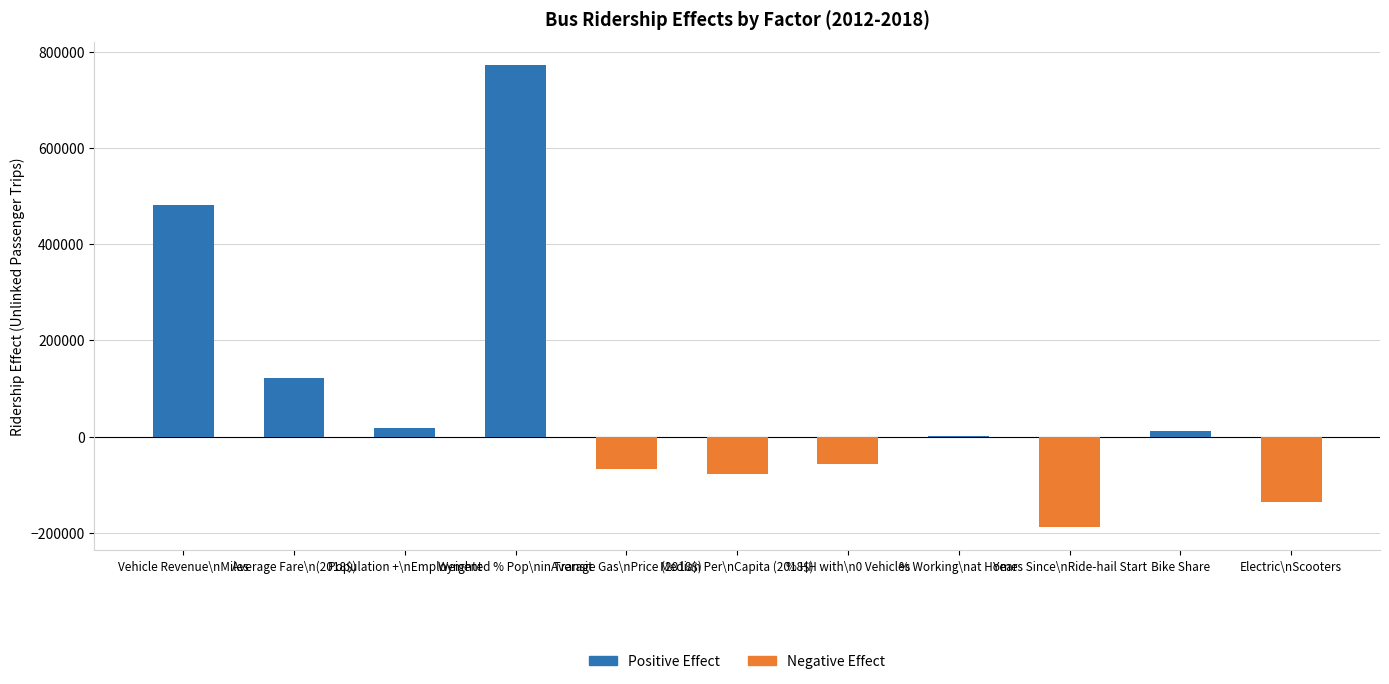

How many values in the Positive Effect series are below 223?

5